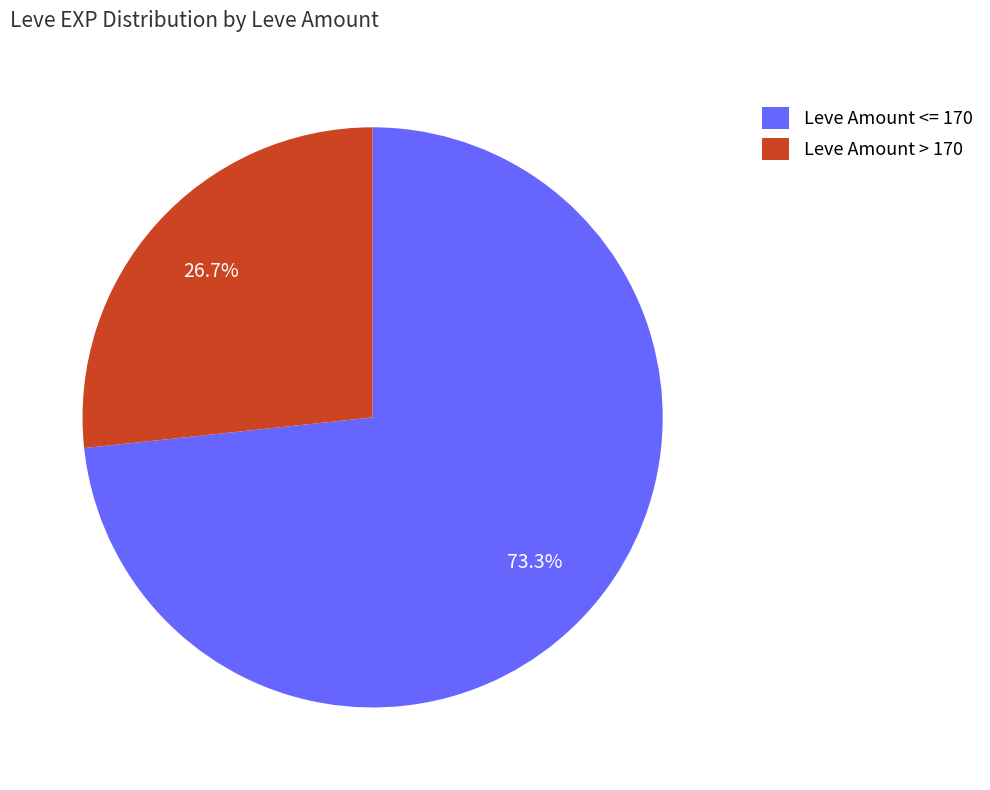

Rank the categories by value from highest to lowest.

Leve Amount <= 170, Leve Amount > 170